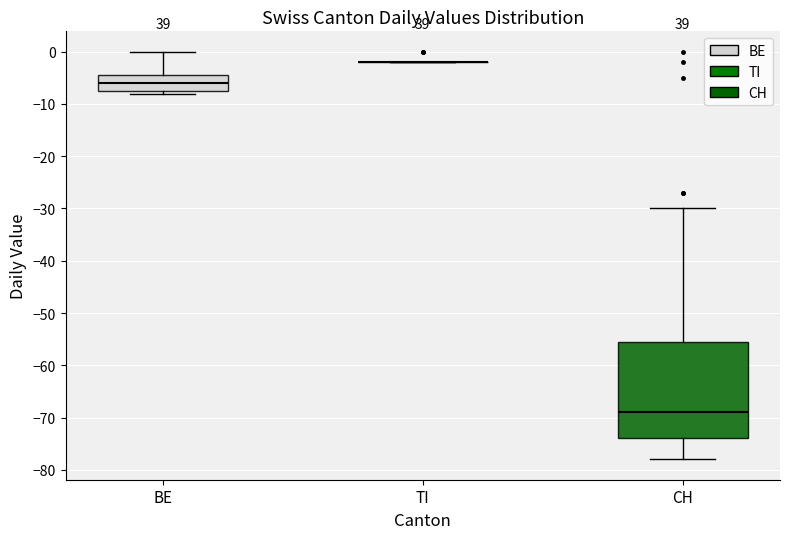

Reading left to right, transcribe this box plot: for each box, give where its median line is, the range the box spans, and where its two whiskers end, as read against the y-axis. The values are not printed on the chart, so give them approximately, as read against the axis.

BE: median -6, box -7 to -4, whiskers -8 to 0
TI: box collapsed to a line at -2, whiskers -2 to -2
CH: median -69, box -74 to -55, whiskers -78 to -30